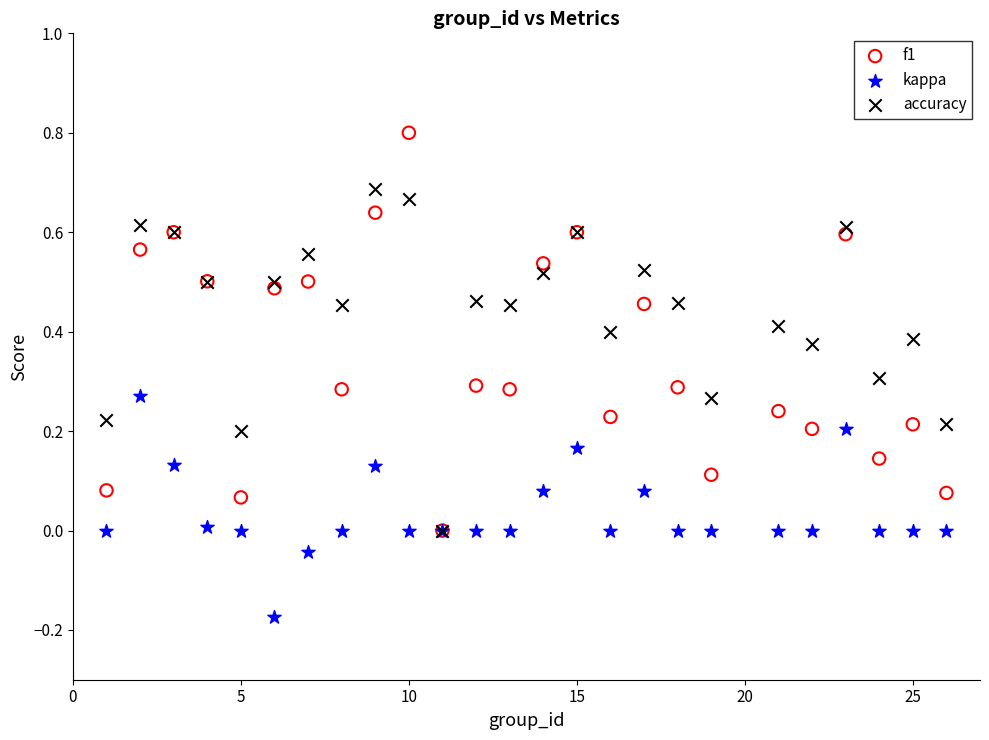

What are all the series names shown in the legend?

f1, kappa, accuracy